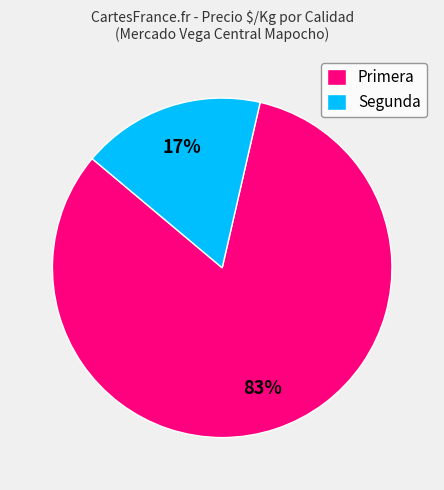

Is it true that Primera is 89% of the pie?

False